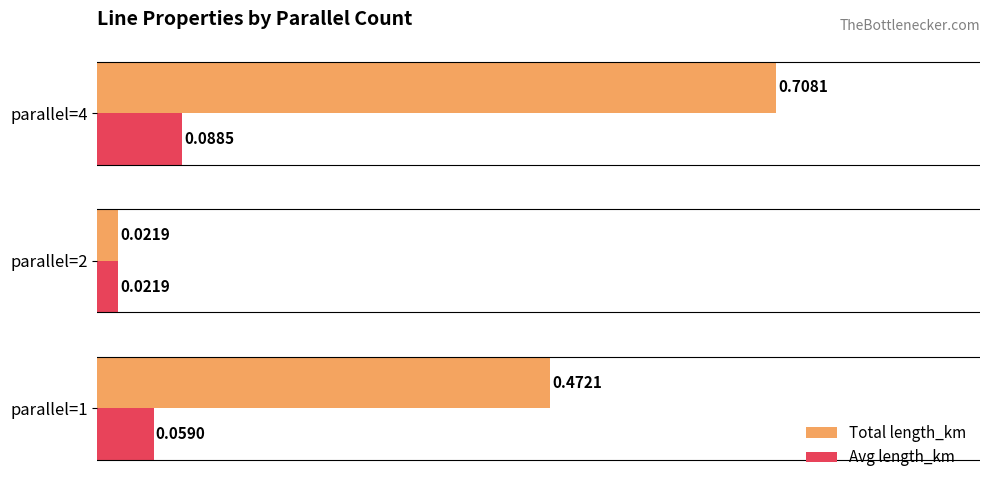

Rank the series at parallel=1 from highest to lowest value.

Total length_km, Avg length_km